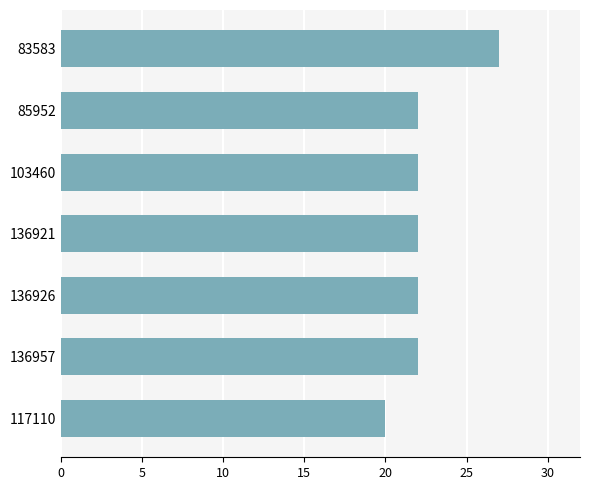

Which has a higher value, 117110 or 136926?

136926